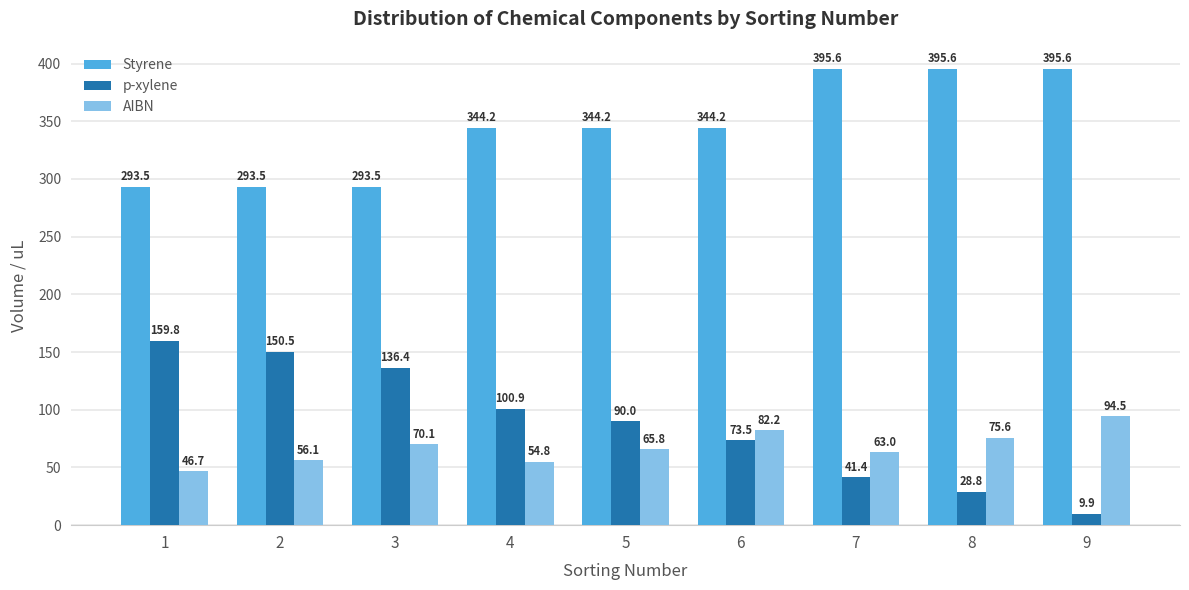

At which label does AIBN reach its peak?

9